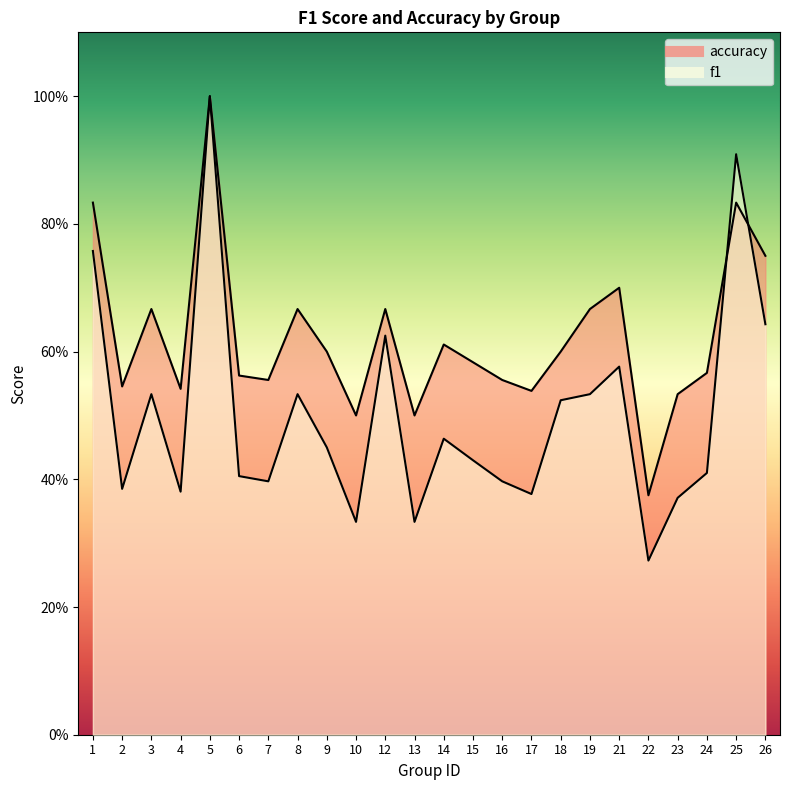

What value does the accuracy series have at 9?

0.6